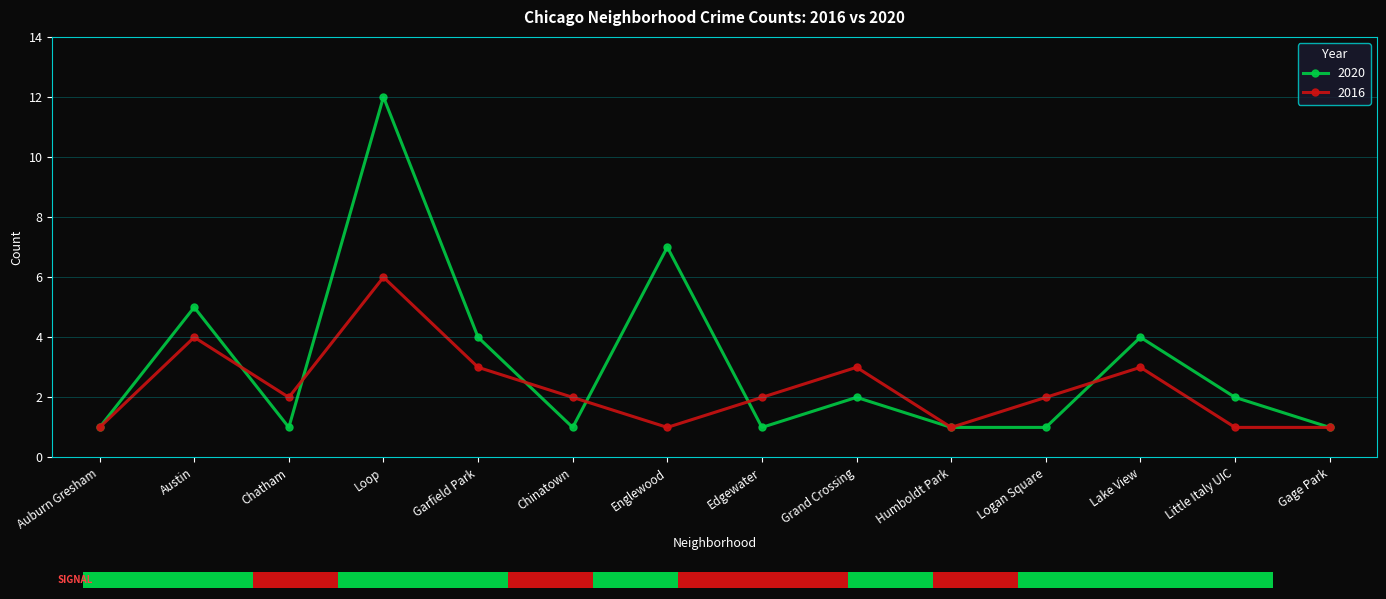

What is the approximate value of 2016 at Lake View?

3